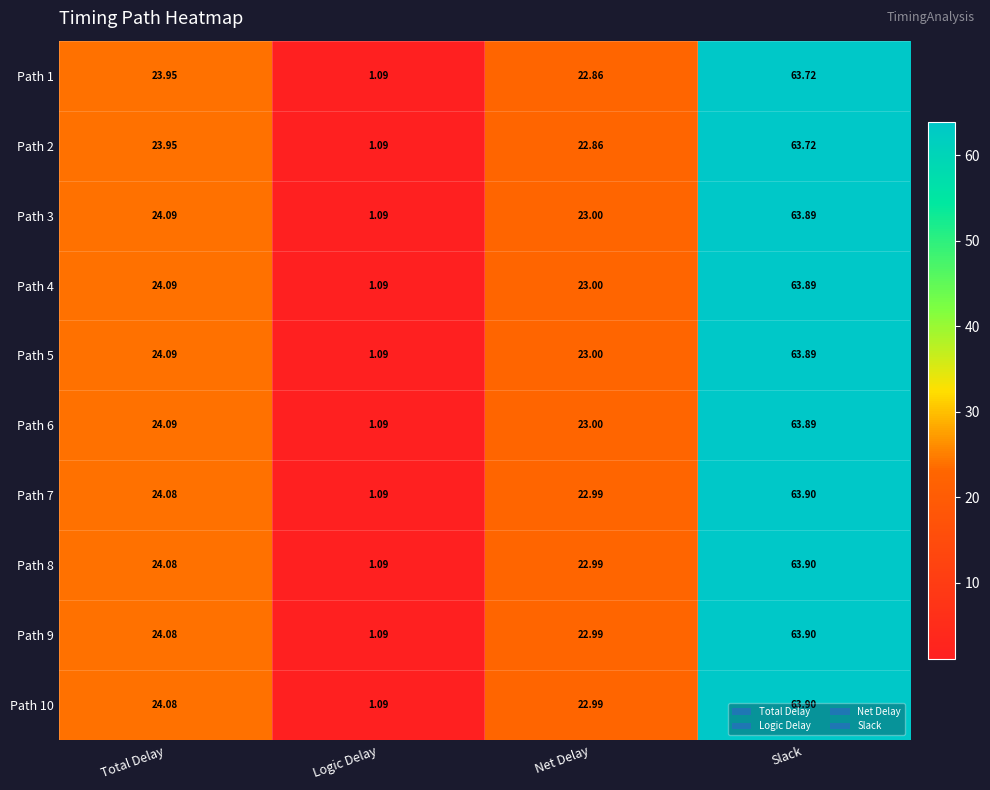

Is the value of Path 5 at Logic Delay greater than the value of Path 9 at Total Delay?

No